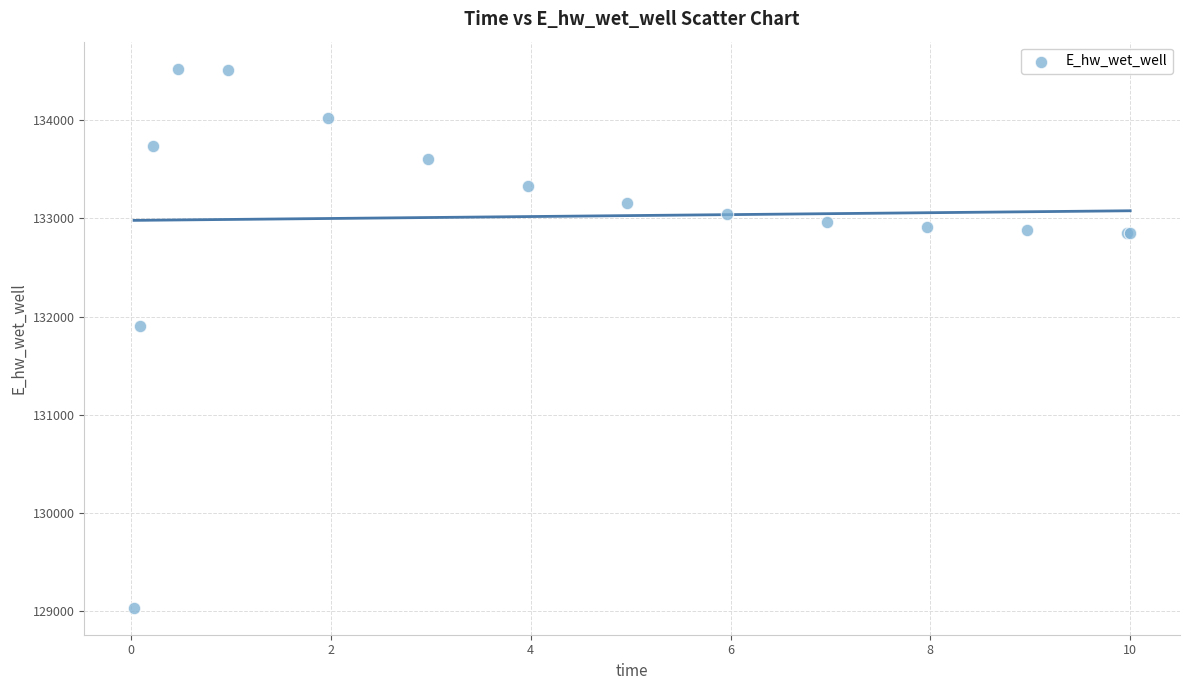

What Y value in the scatter plot is closest to 131779?

131898.6